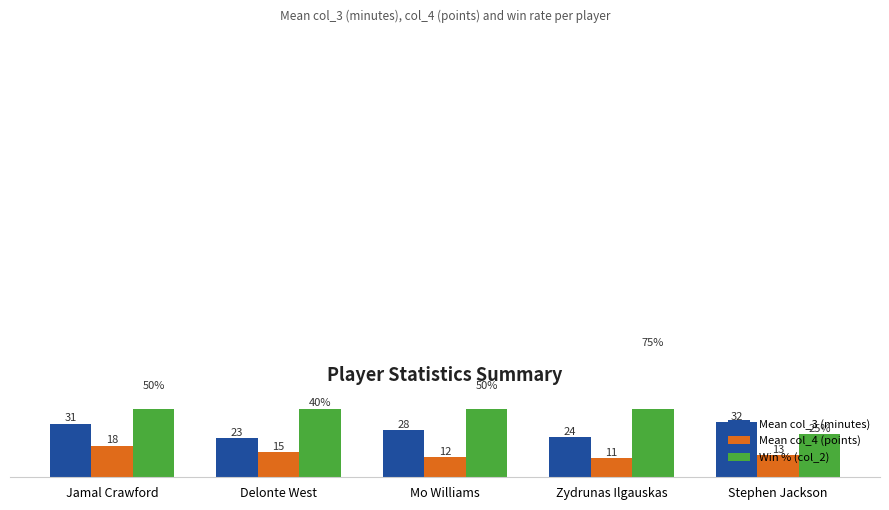

What value does the Mean col_4 (points) series have at Delonte West?

14.8